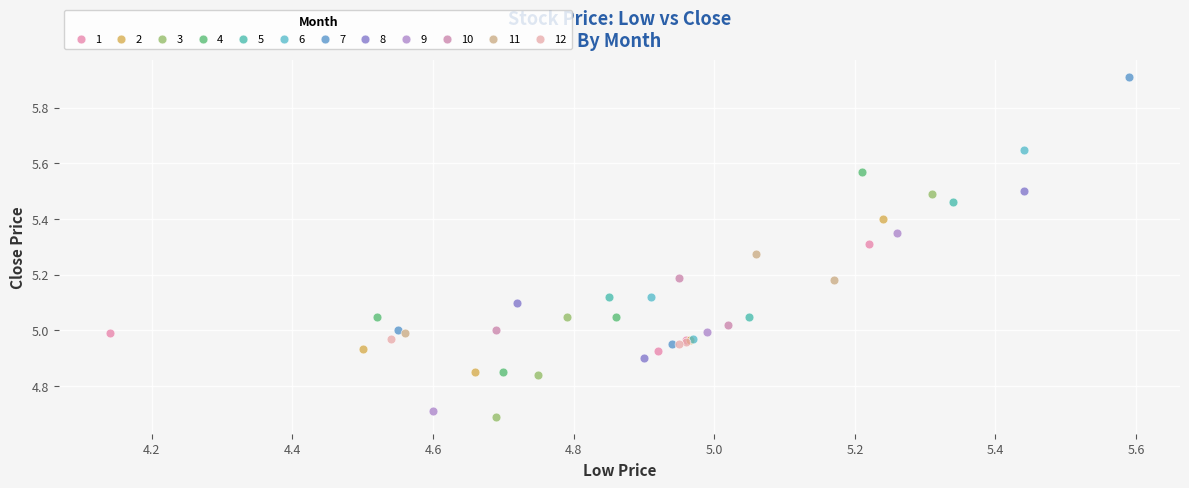

Which series has the widest spread of Y values?

7